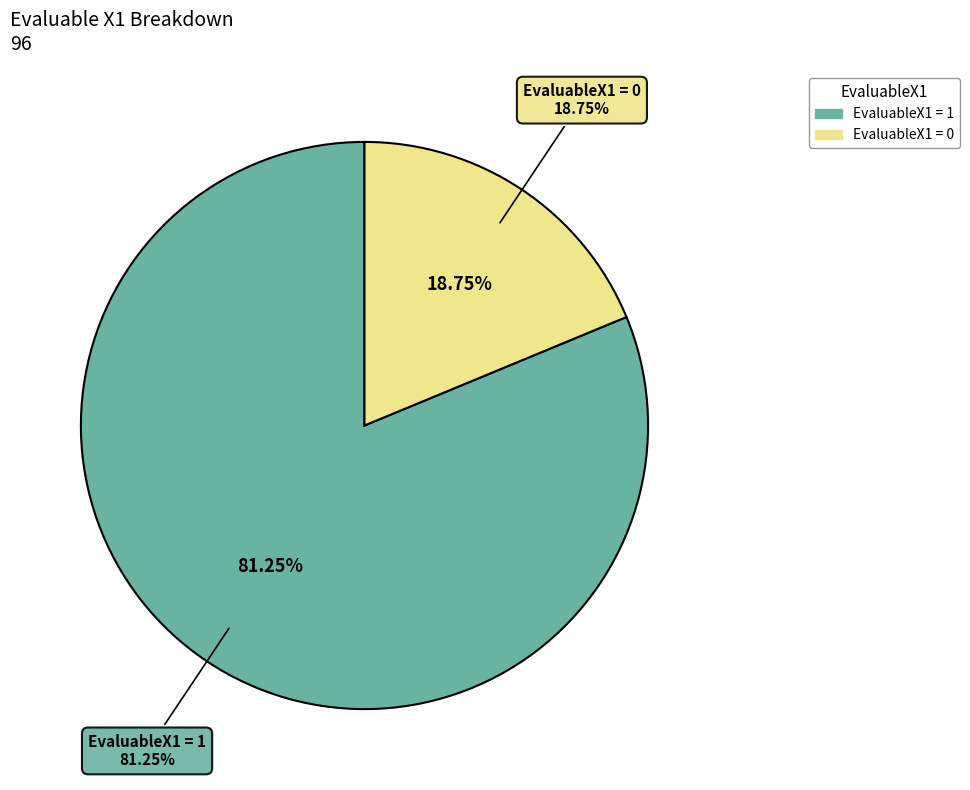

What is the largest slice in the pie chart?

EvaluableX1=1